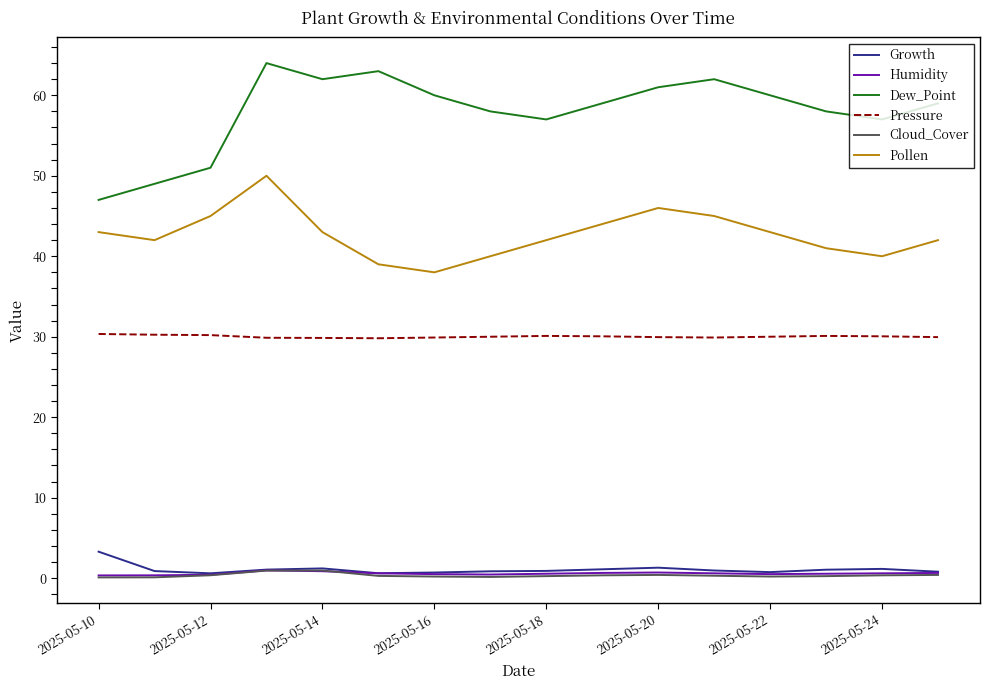

True or false: Pressure and Pollen intersect in this chart.

False